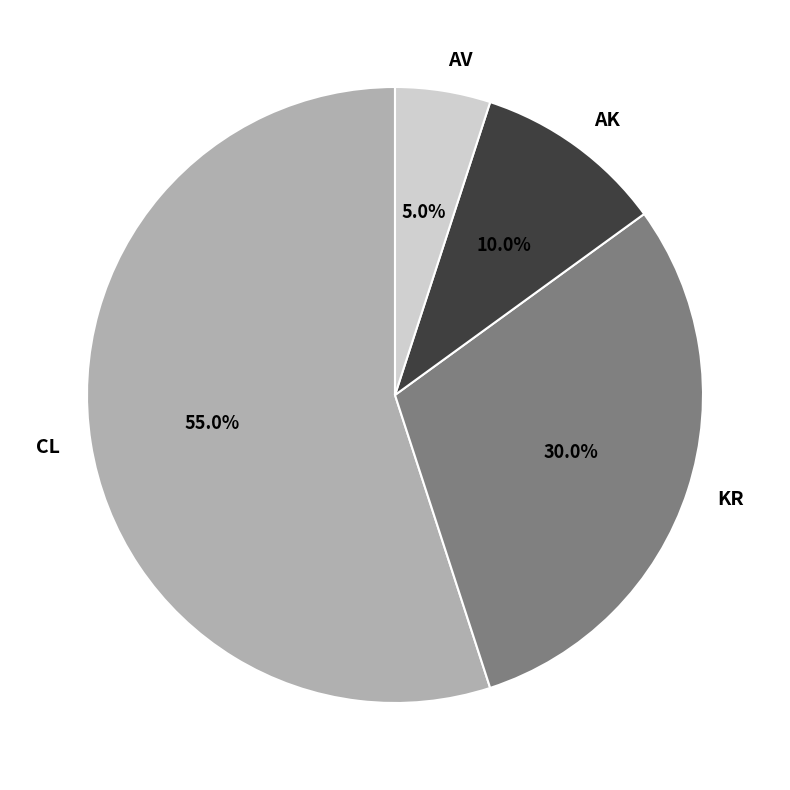

To the nearest percent, what is the combined percentage of CL and AK?

65%